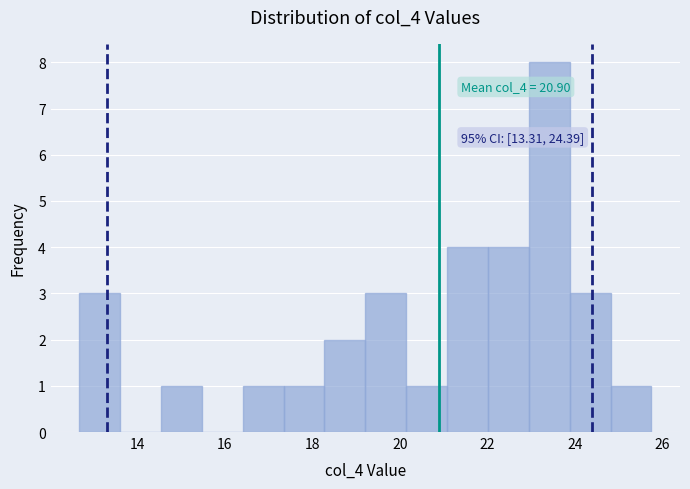

Which range on the x-axis has the tallest bar?

23.0 to 23.8